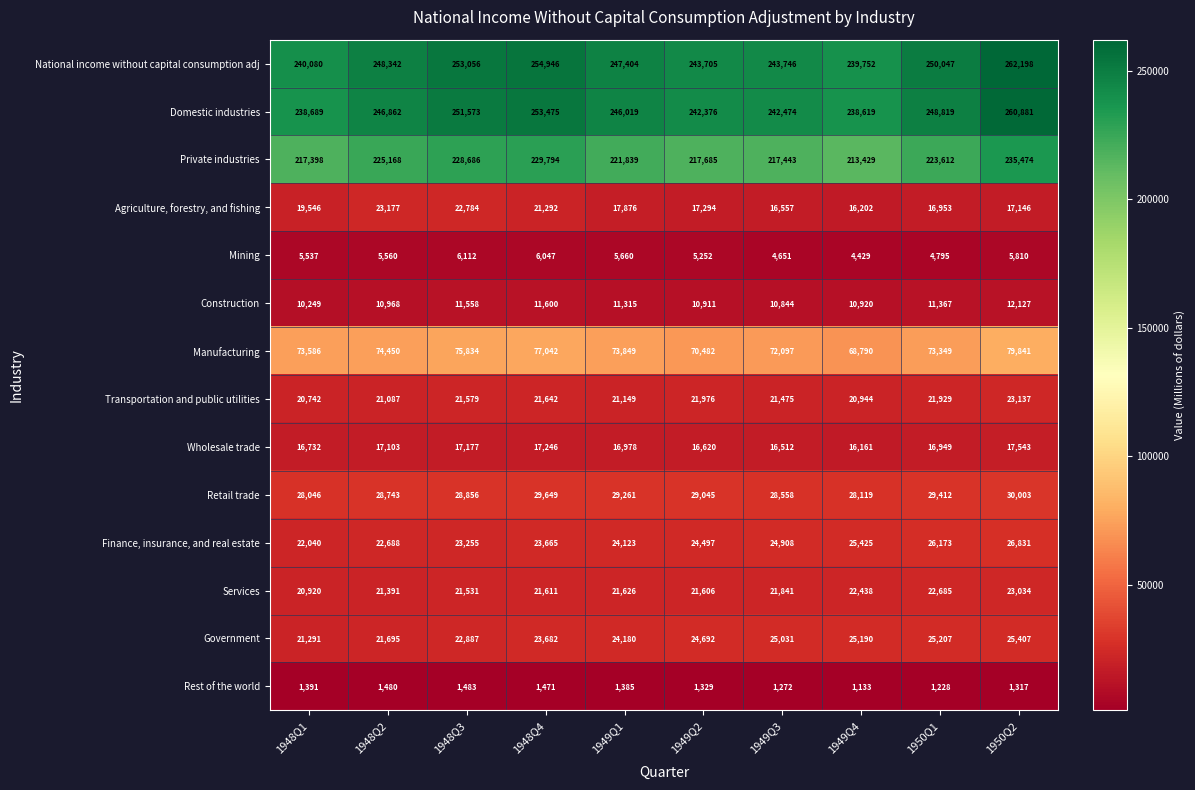

Which category has the highest value in the Agriculture, forestry, and fishing series?

1948Q2